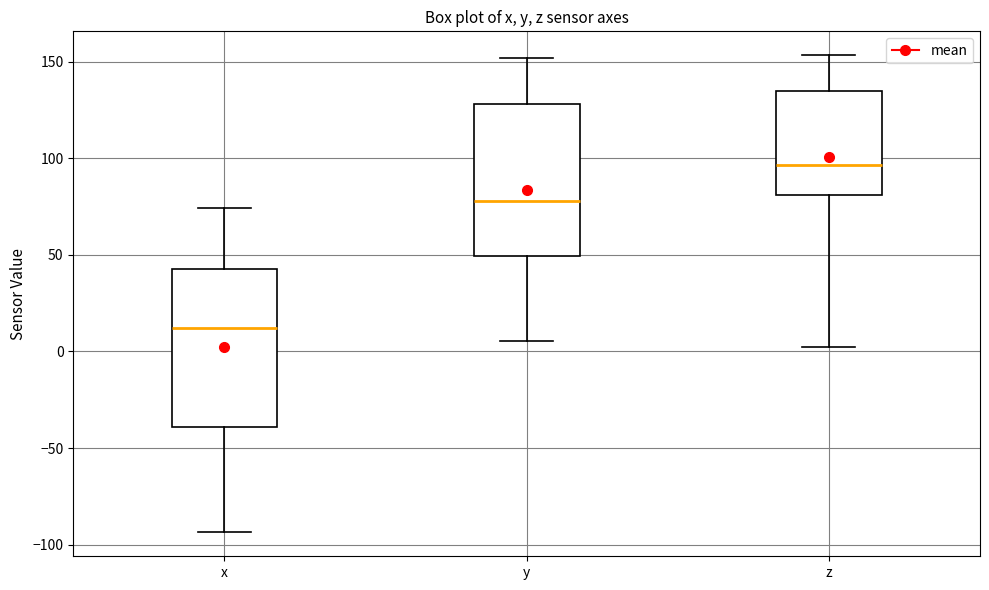

Where is the lower edge of the box for y on the y-axis? The values are not printed on the chart, so give them approximately, as read against the axis.

50